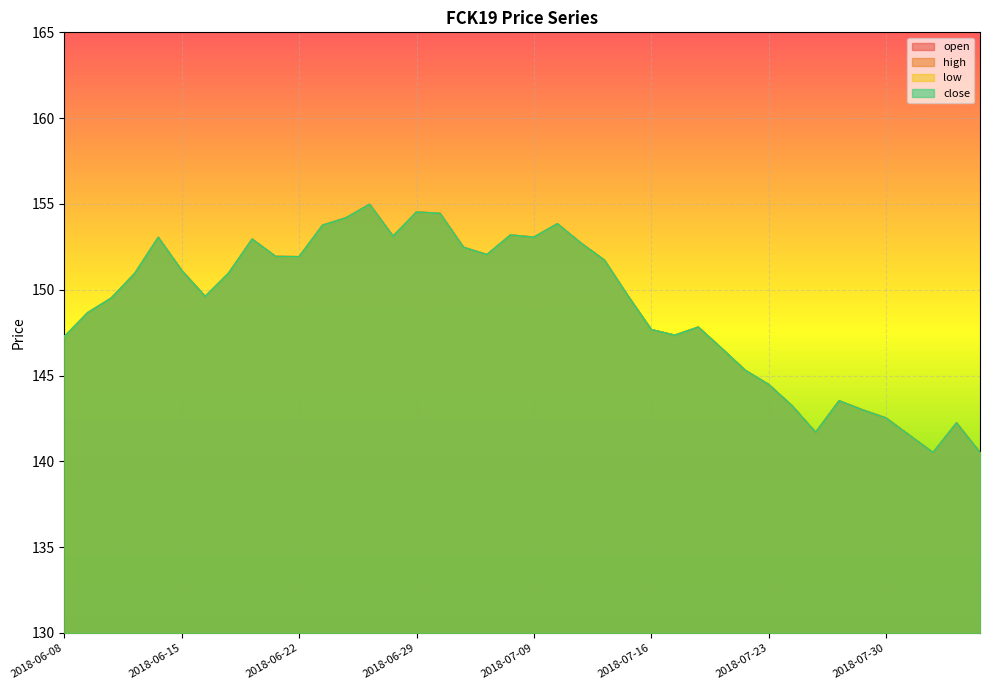

True or false: low has more than 0 points higher than both neighbors.

True